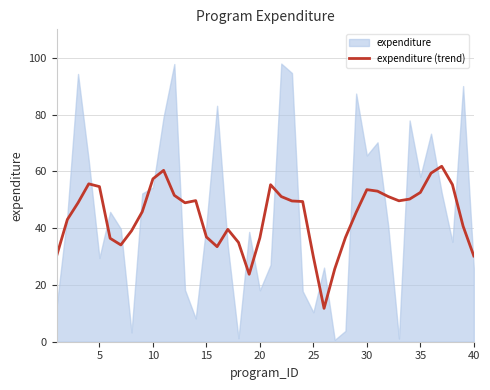

What is the maximum value for expenditure (trend)?

61.8